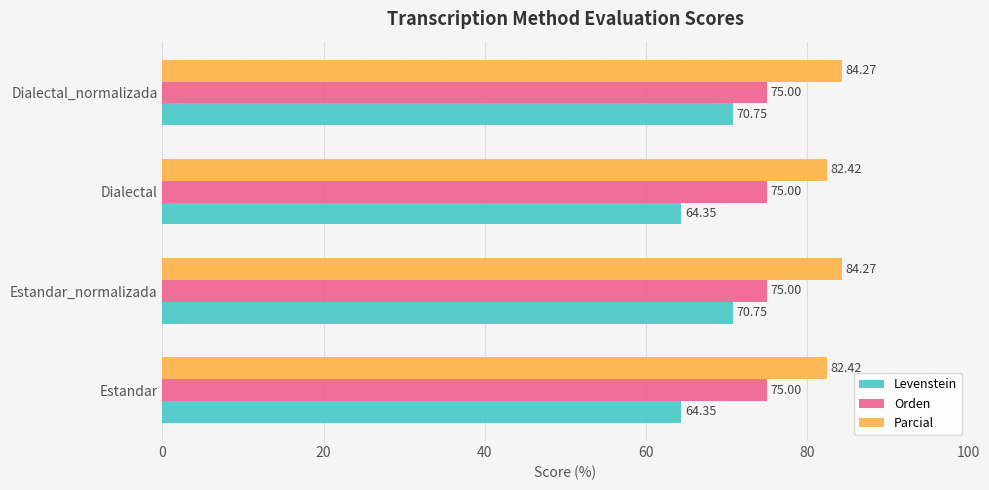

Between Estandar and Dialectal_normalizada, which series saw the biggest shift?

Levenstein